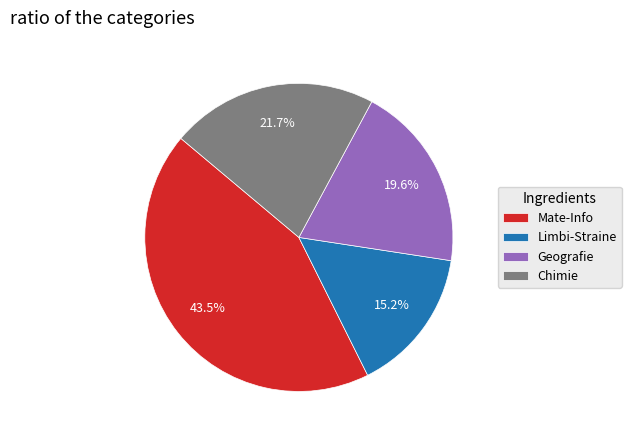

Is it true that Chimie is 22% of the pie?

True